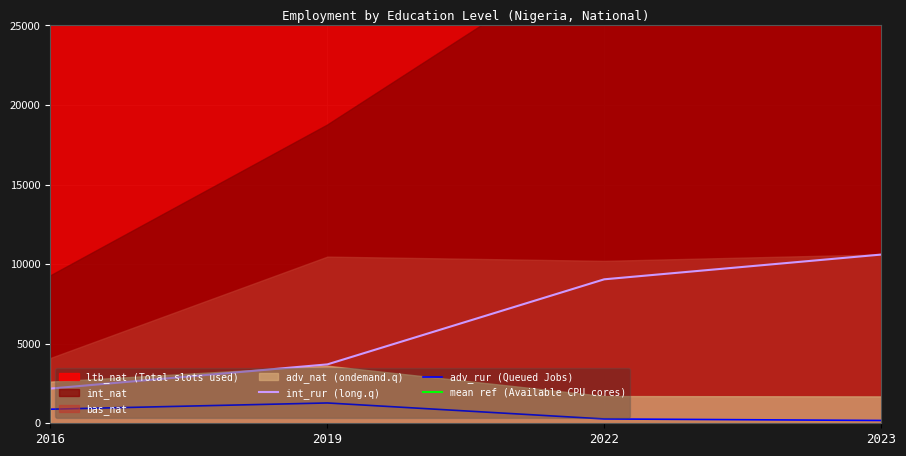

True or false: int_nat and bas_nat cross at least once.

False